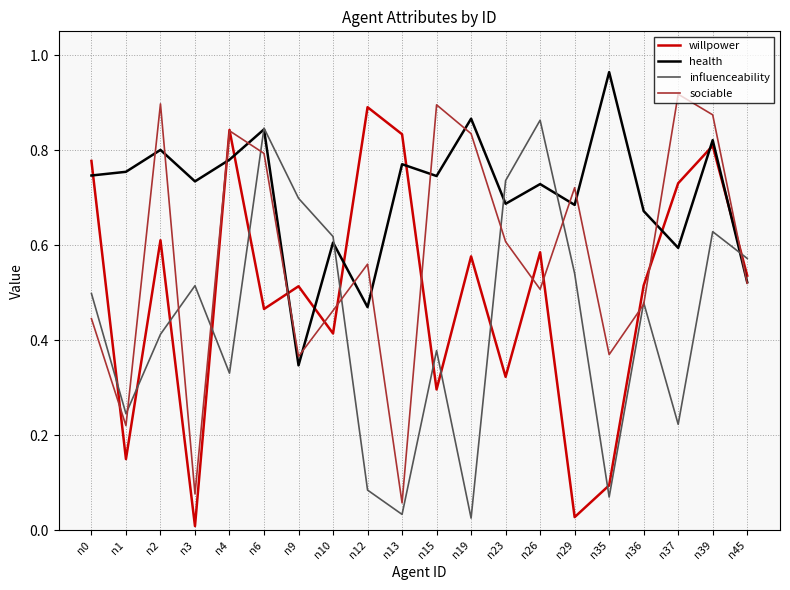

Rank the series at n26 from lowest to highest value.

sociable, willpower, health, influenceability